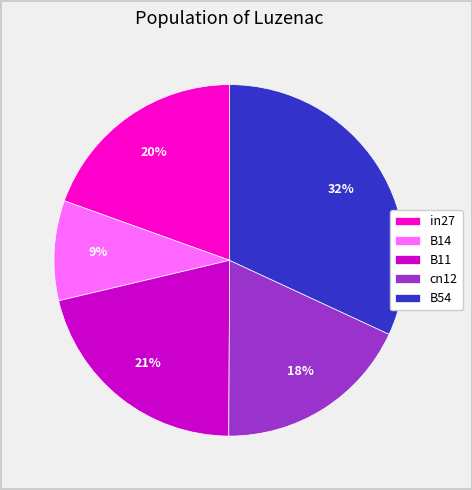

Count the number of slices in the pie.

5